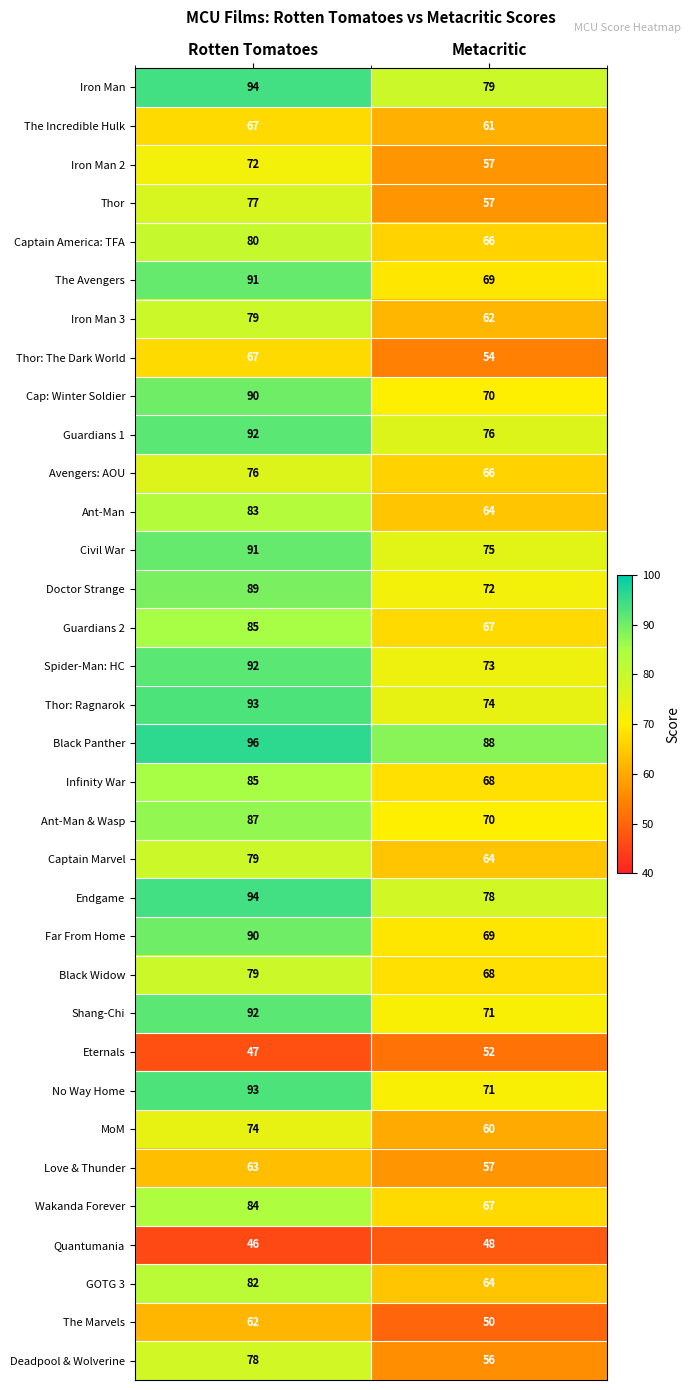

Is it true that Avengers: AOU equals 29 at Rotten Tomatoes?

False